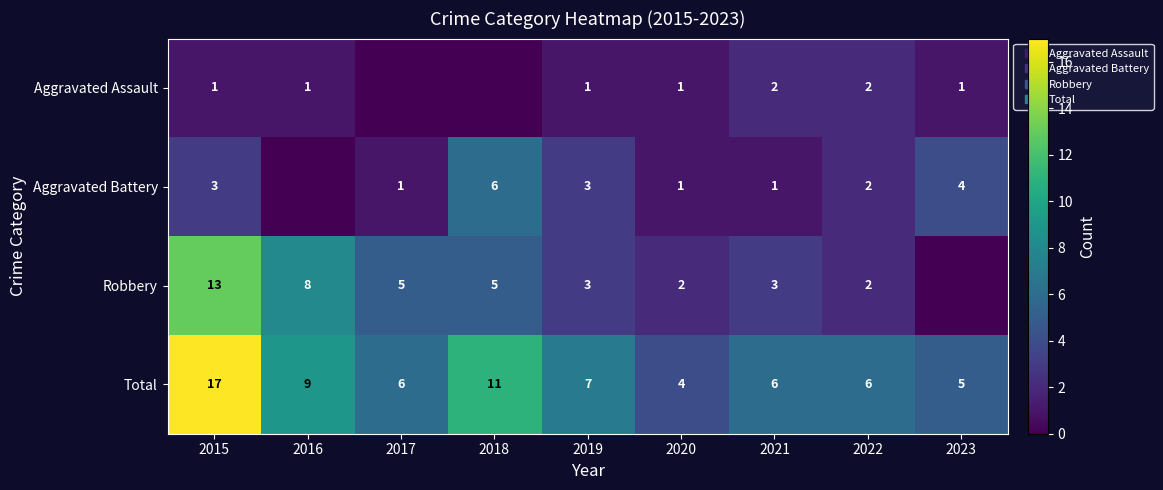

How many values in the Aggravated Battery series exceed 2?

4